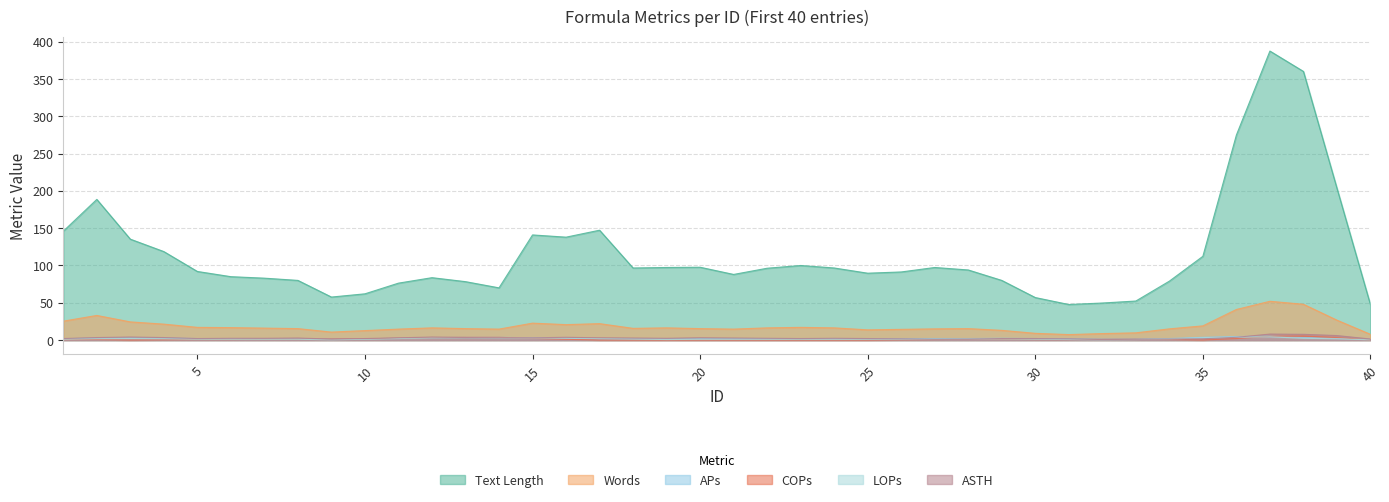

What are all the series names shown in the legend?

Text Length, Words, APs, COPs, LOPs, ASTH